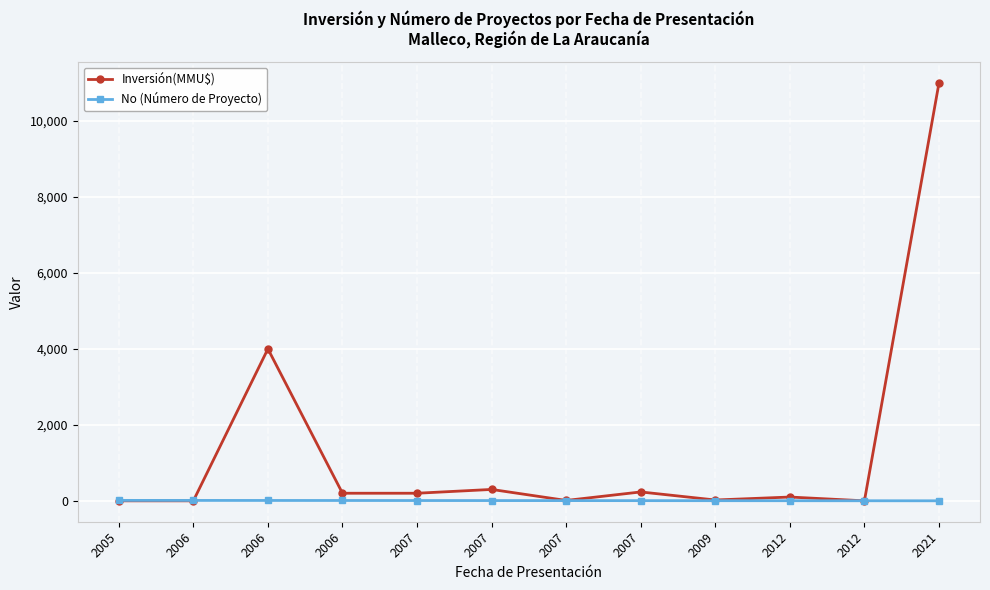

Where is Inversión(MMU$) nearest to the value 5500?

2006